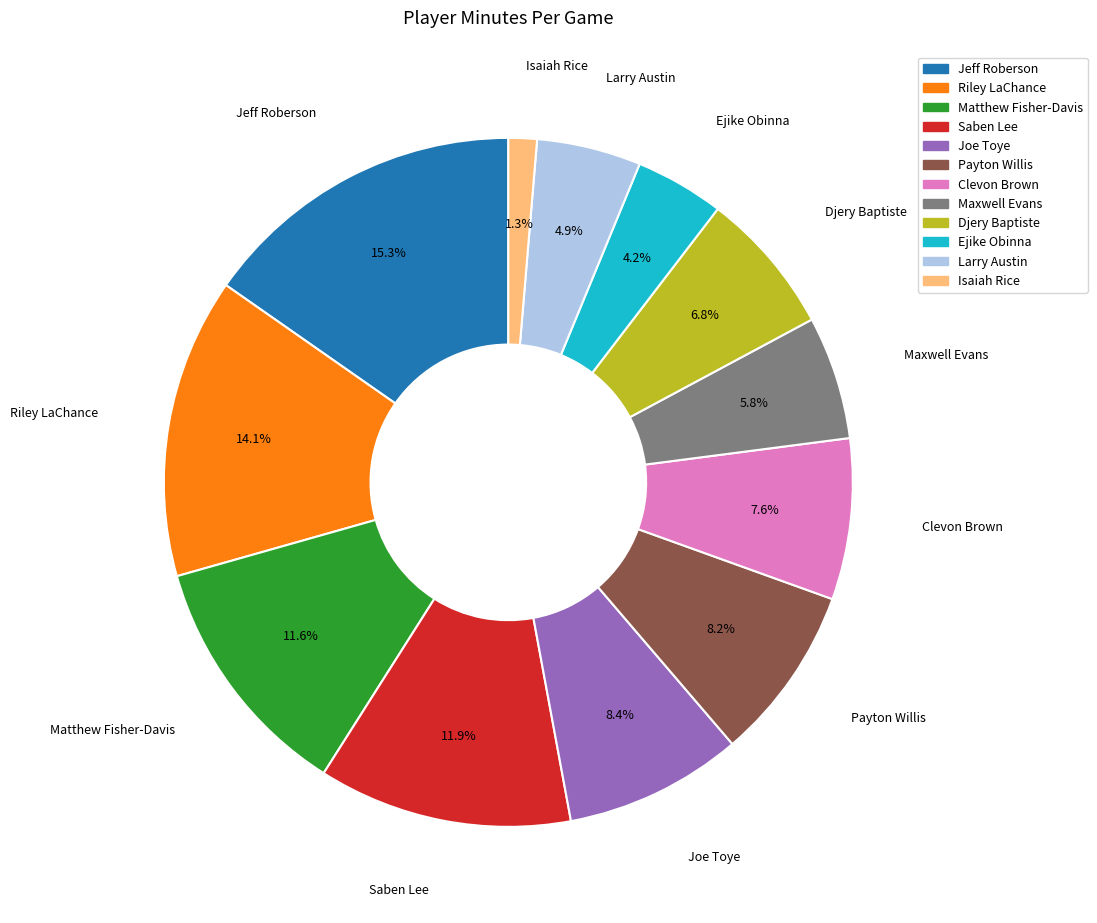

To the nearest percent, what is the difference between the largest and smallest slice percentages?

14%